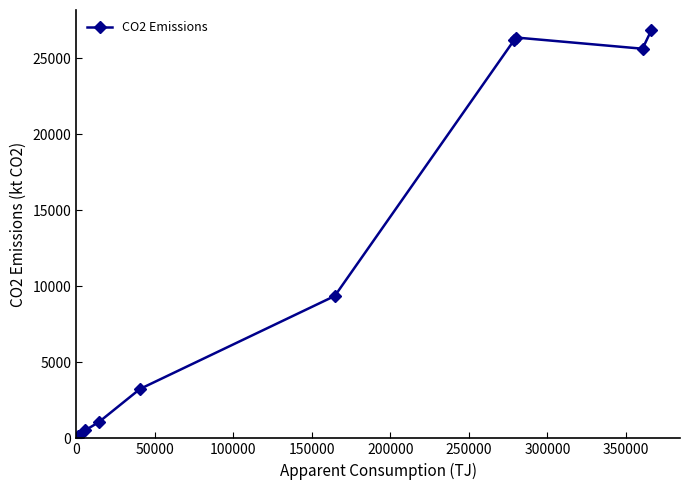

What is the smallest value displayed?

4.5